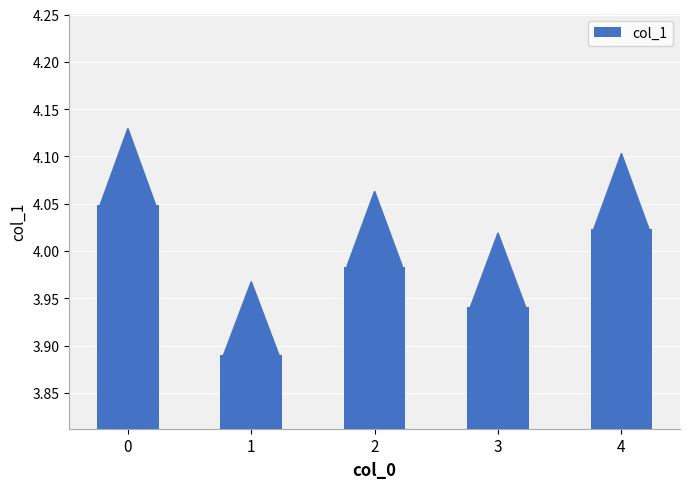

What is the change in value from 0 to 3?

-0.1